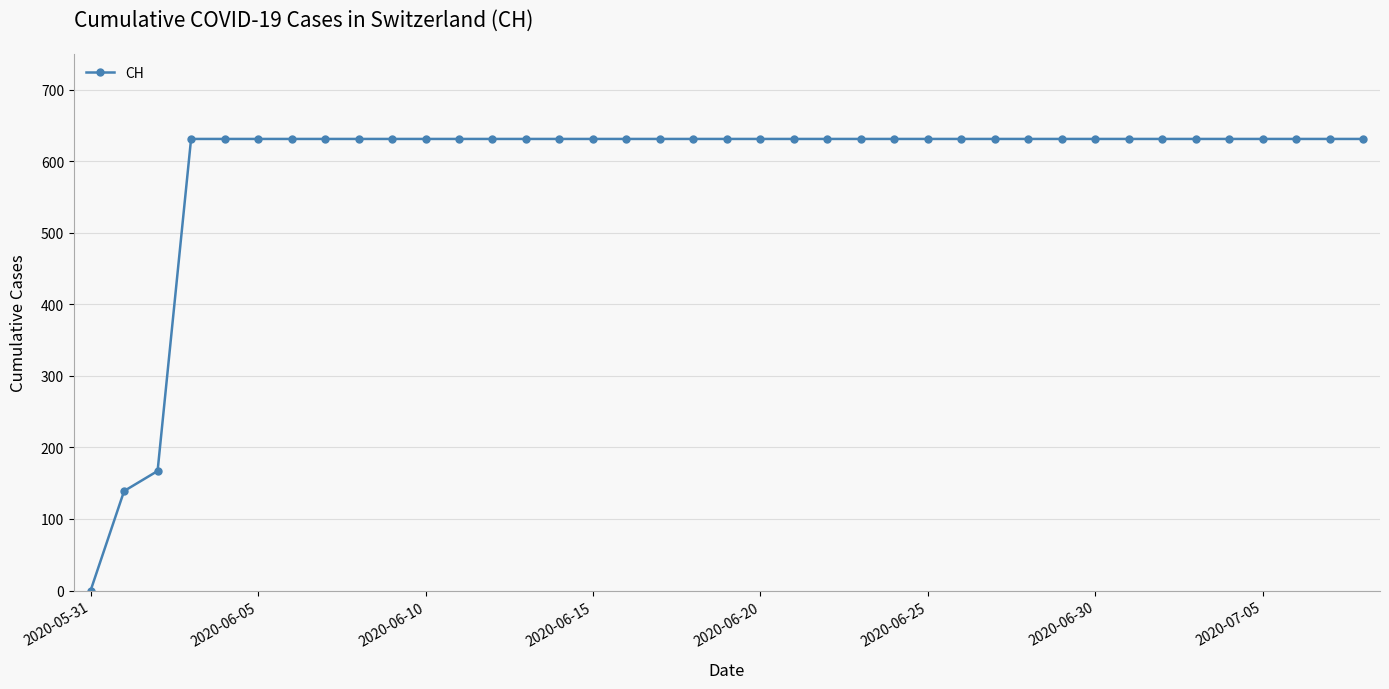

How many series are shown in this chart?

1